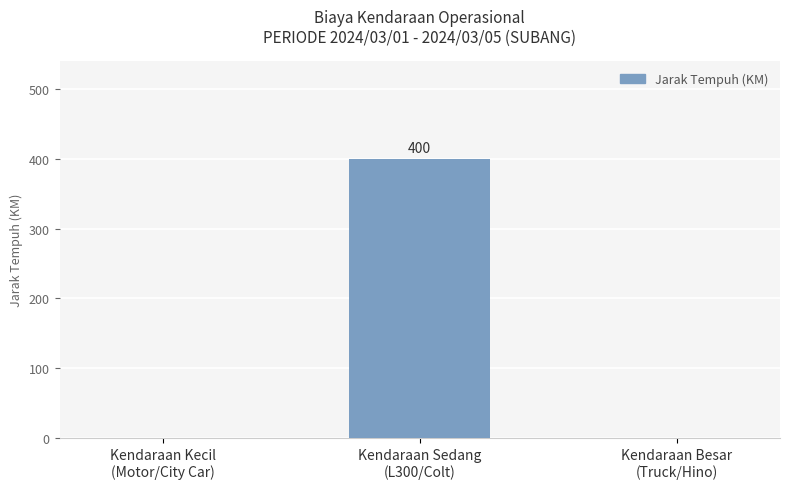

What is the average value?

133